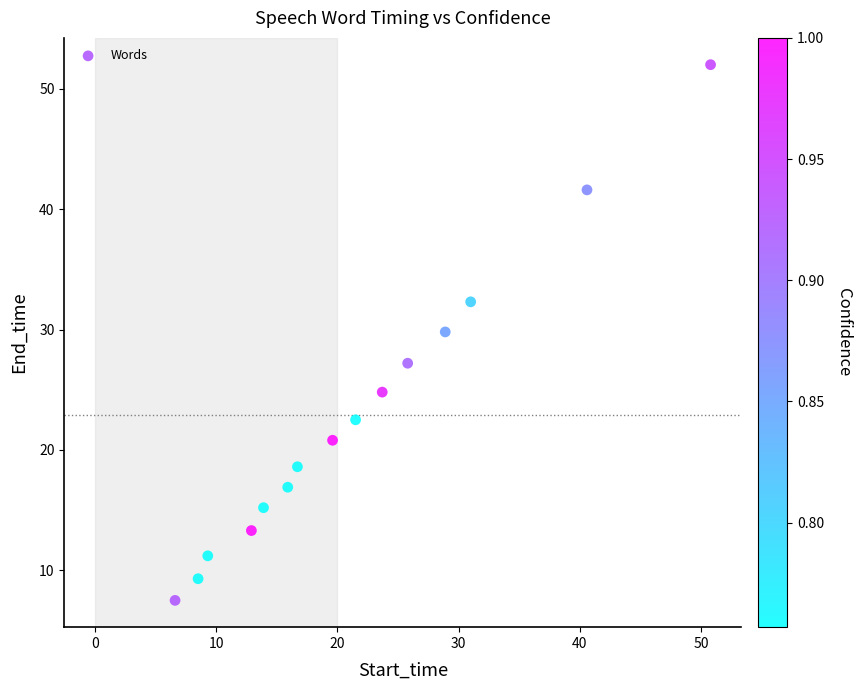

What Y value in the scatter plot is closest to 29?

29.8